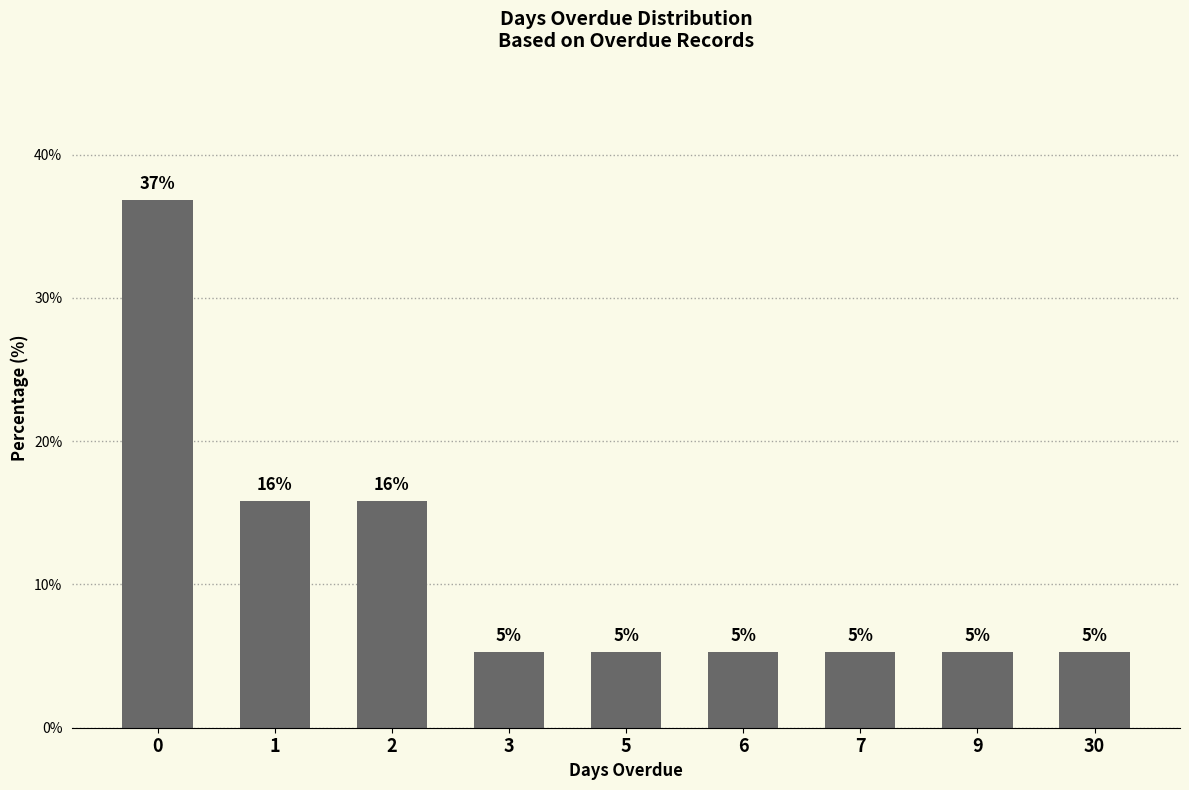

Which category has the lowest value across all series?

3